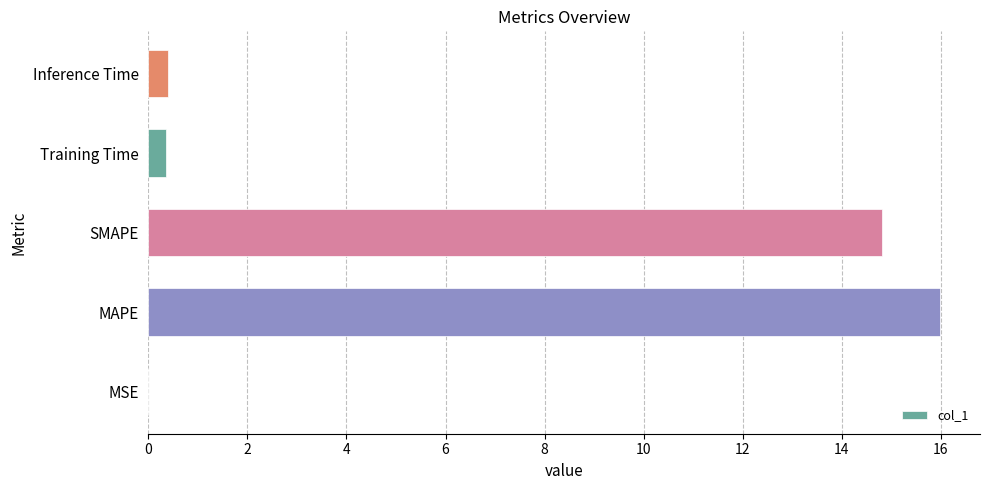

What is the sum of all values?

31.6